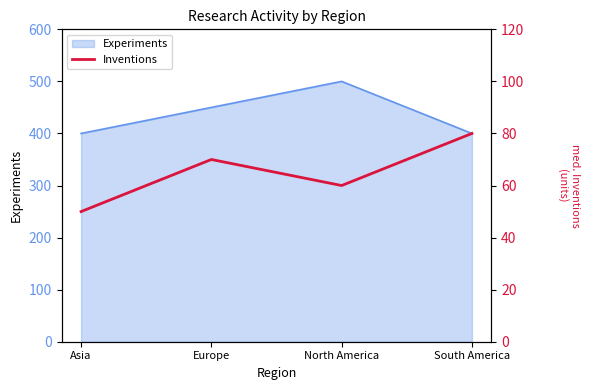

At which label does the data first exceed 70?

South America